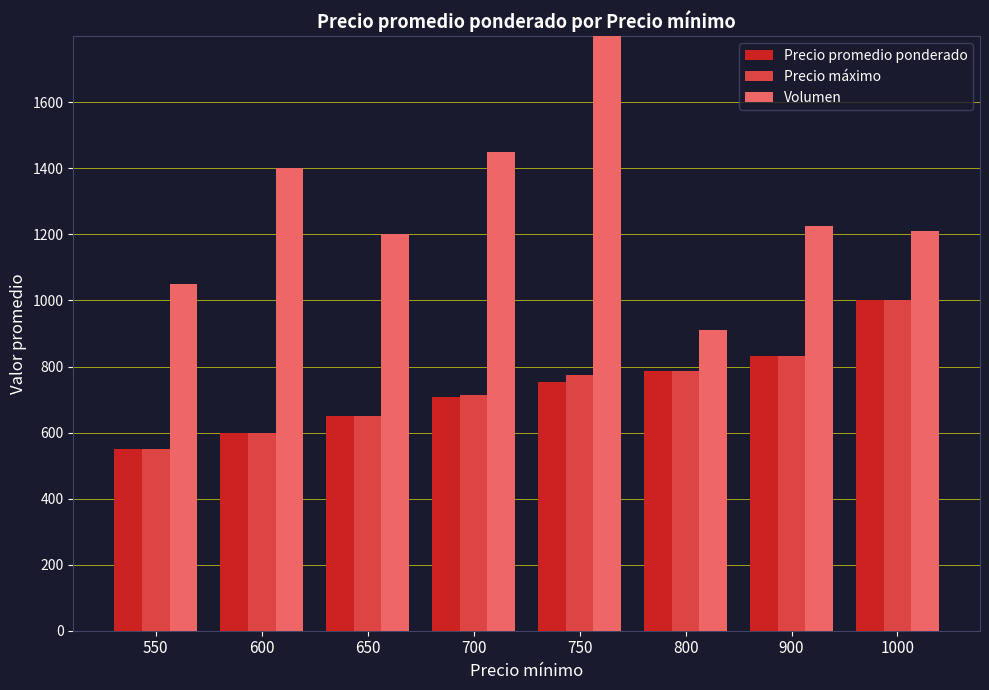

At which label does Precio máximo first exceed 775?

800